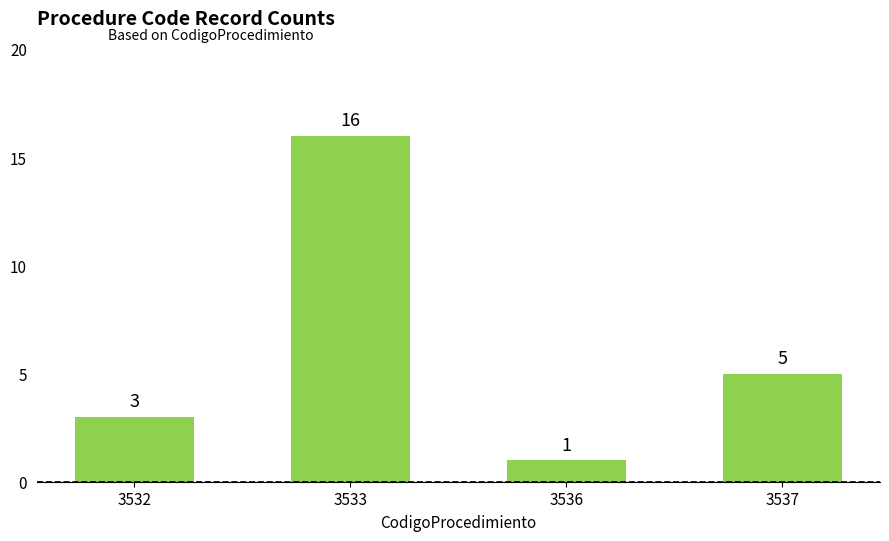

What is the sum of the values at 3533 and 3536?

17